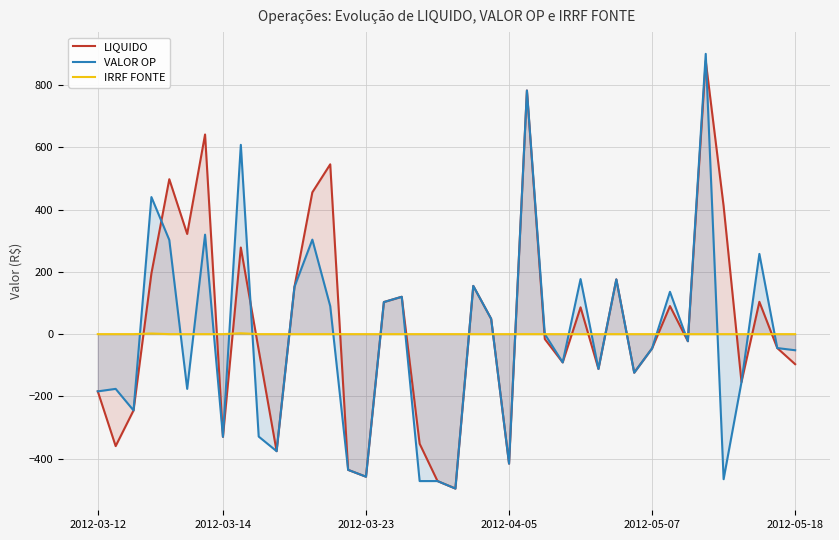

Which category has the highest value in the IRRF FONTE series?

8